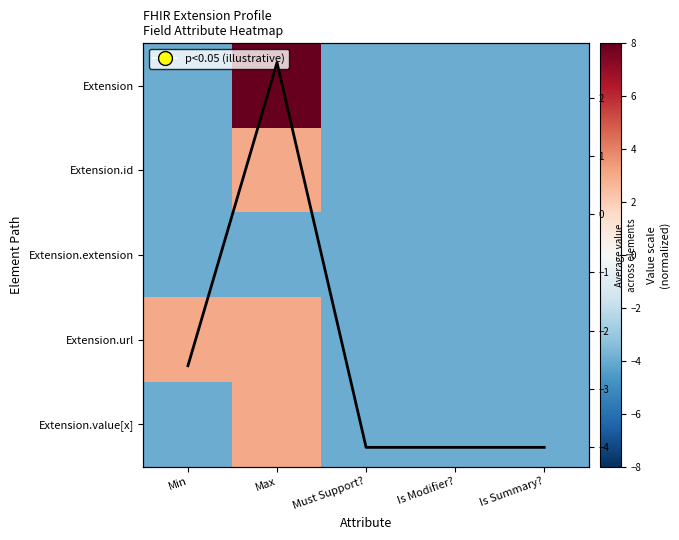

The value of Extension.extension at Max is -4. True or false?

True